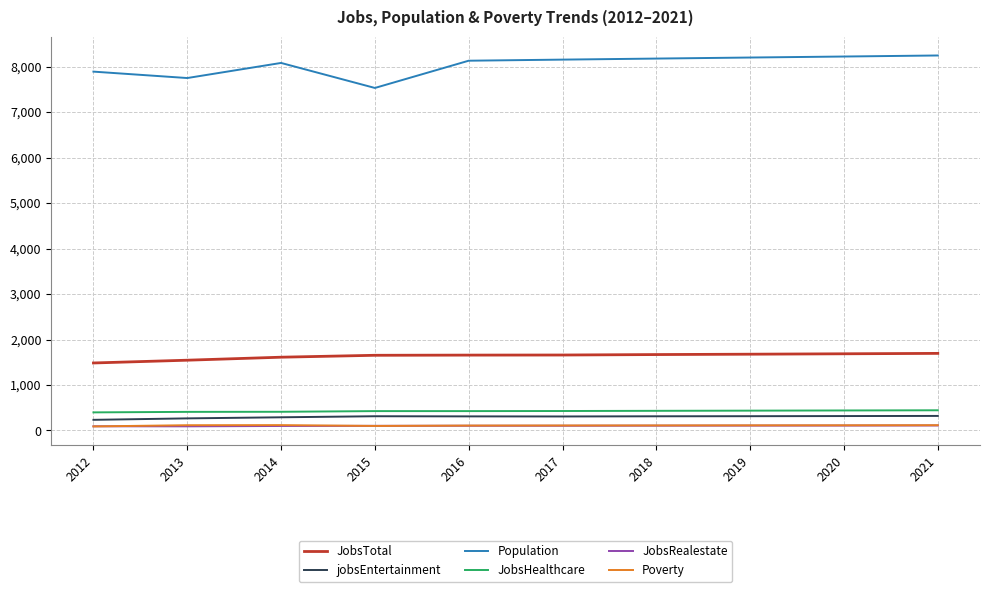

Is it true that Population equals 1832 at 2014?

False